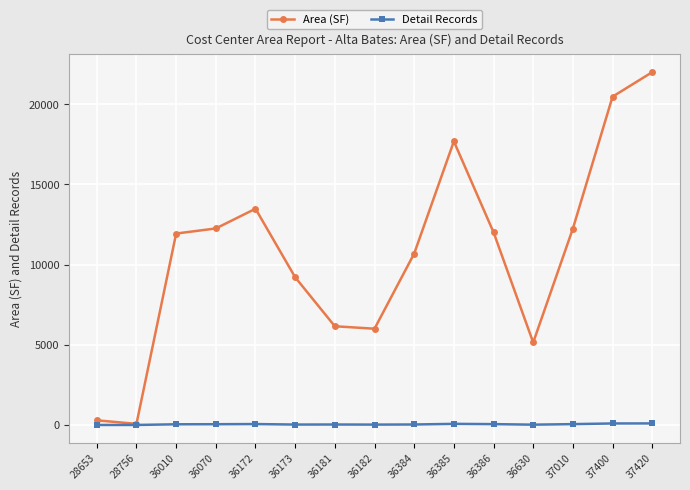

Which category has the highest value in the Area (SF) series?

37420